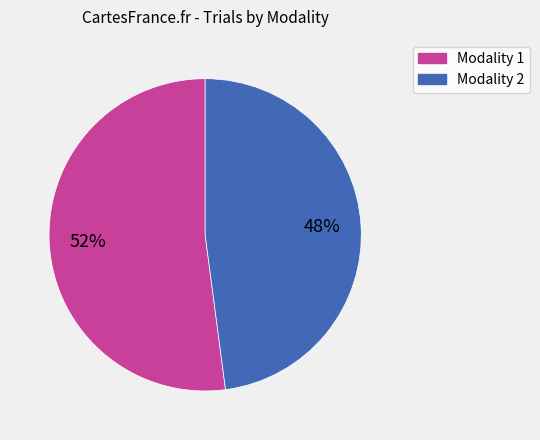

How many segments does this pie chart have?

2